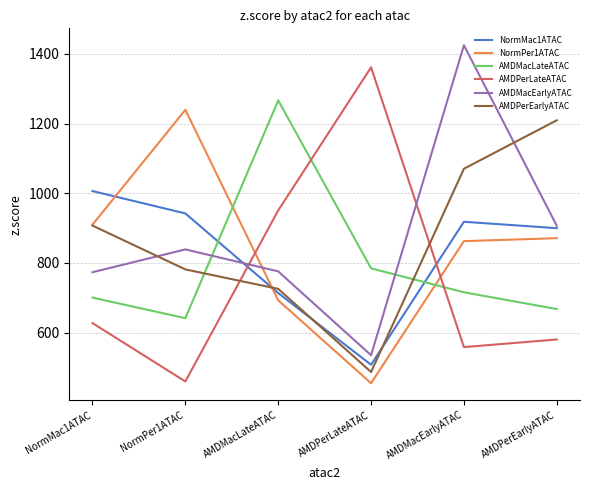

Where is the first local minimum for AMDMacEarlyATAC?

AMDPerLateATAC